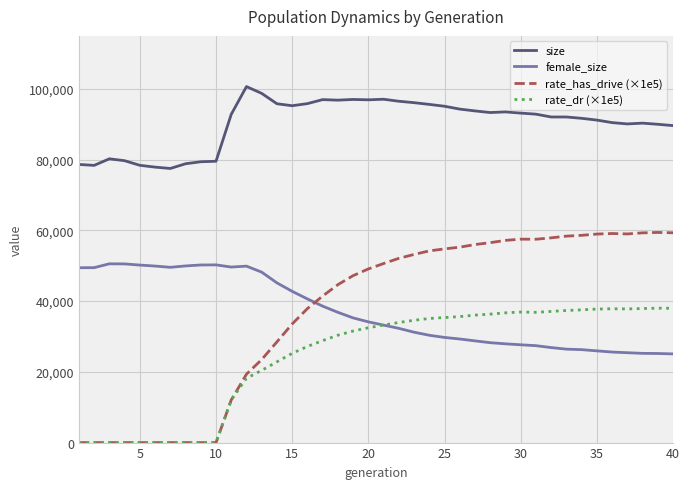

What is the difference between the maximum and second lowest values in the rate_dr (×1e5) series?

38003.6